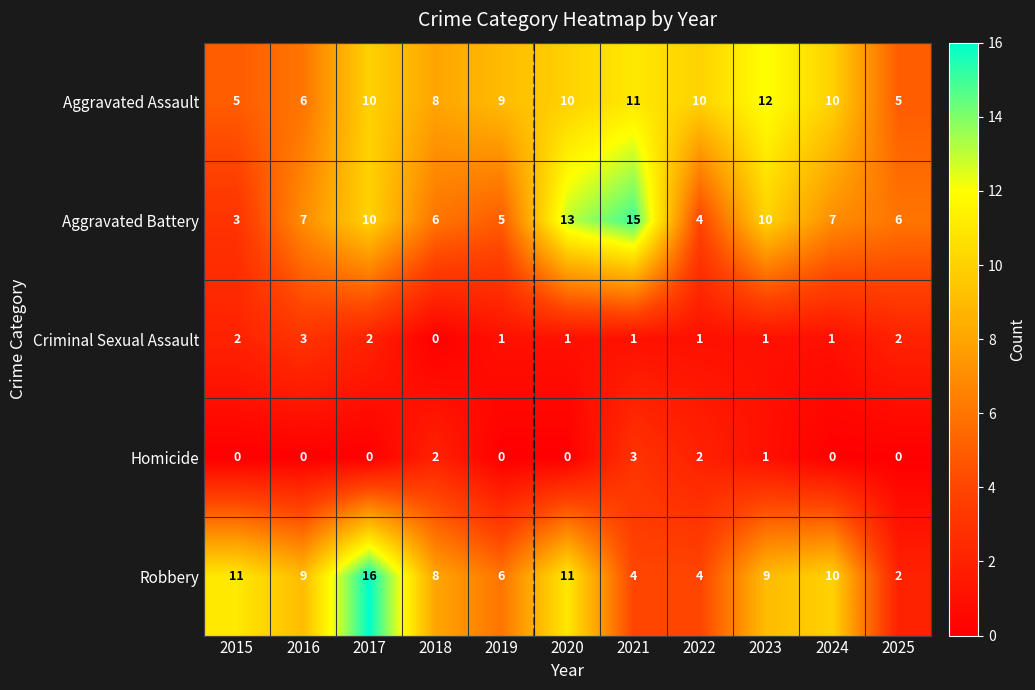

Which series has the largest total across all categories?

Aggravated Assault